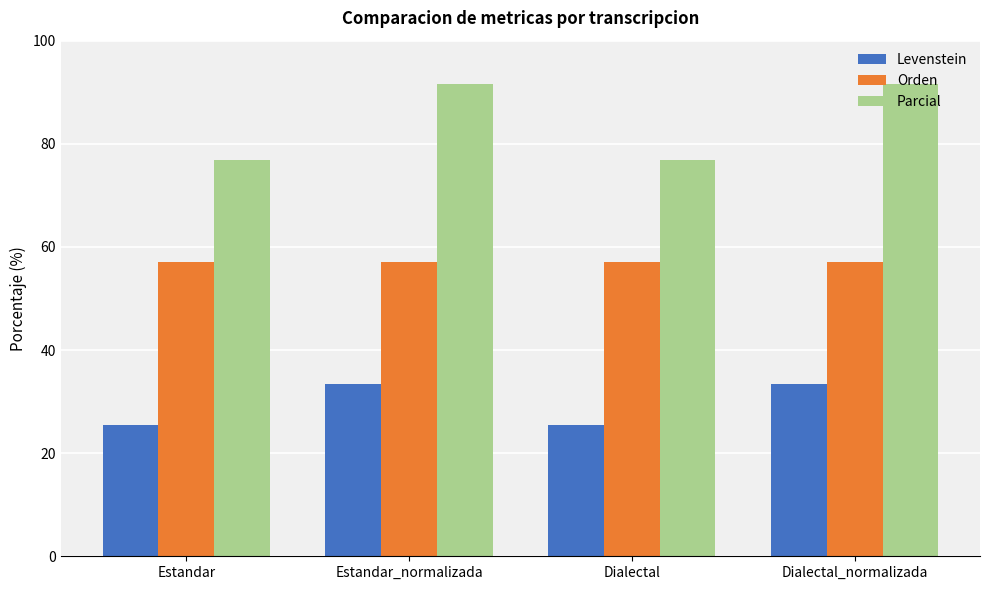

How many data points in Levenstein are less than 33?

2